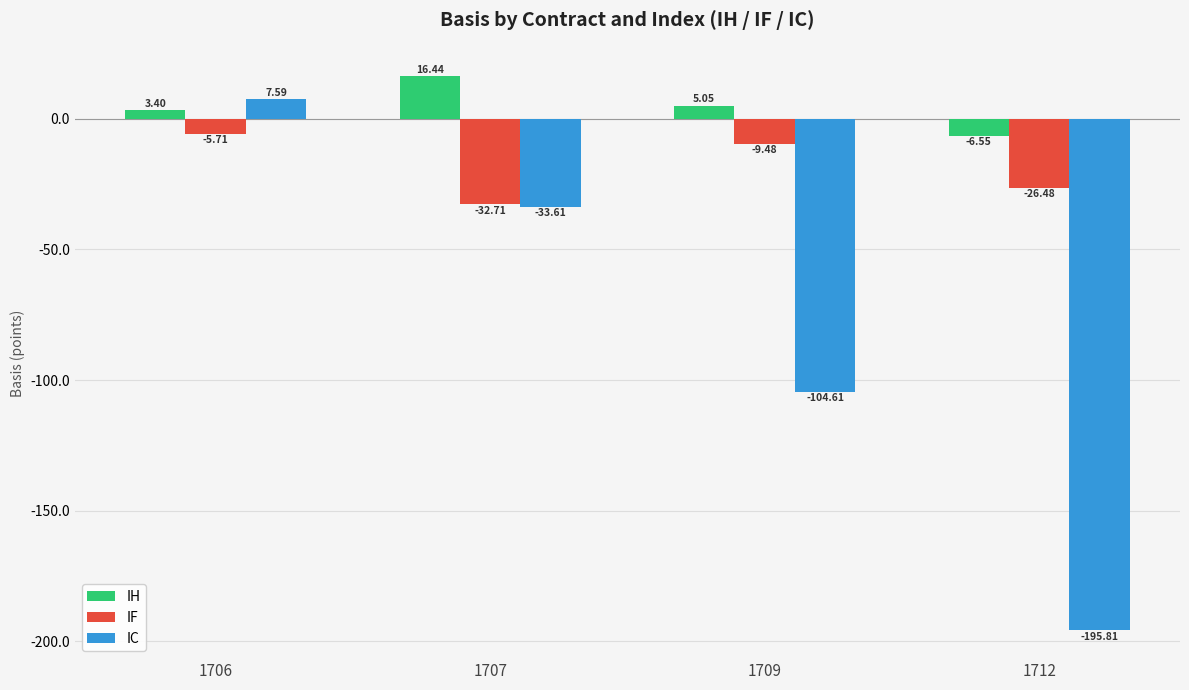

Where does the IC series first go above -33?

1706